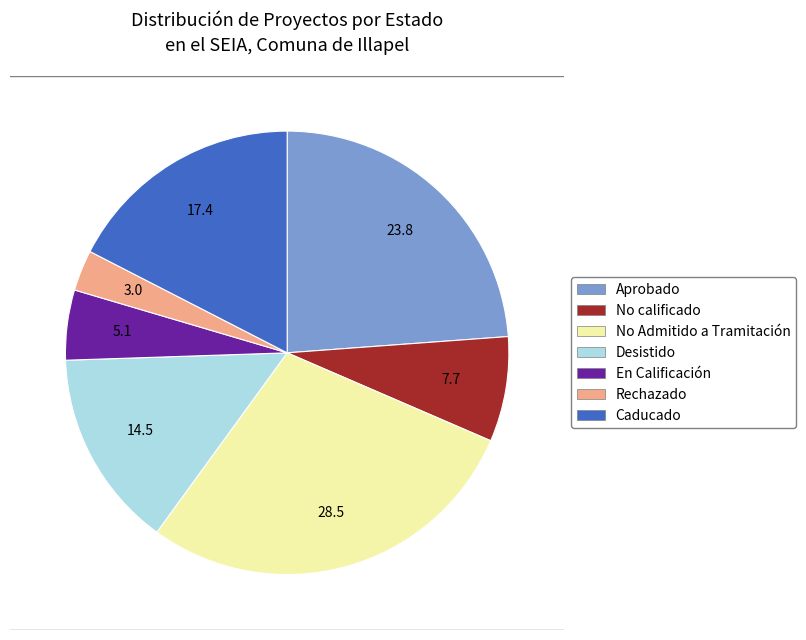

Do Rechazado and En Calificación together represent more than half of the pie?

No